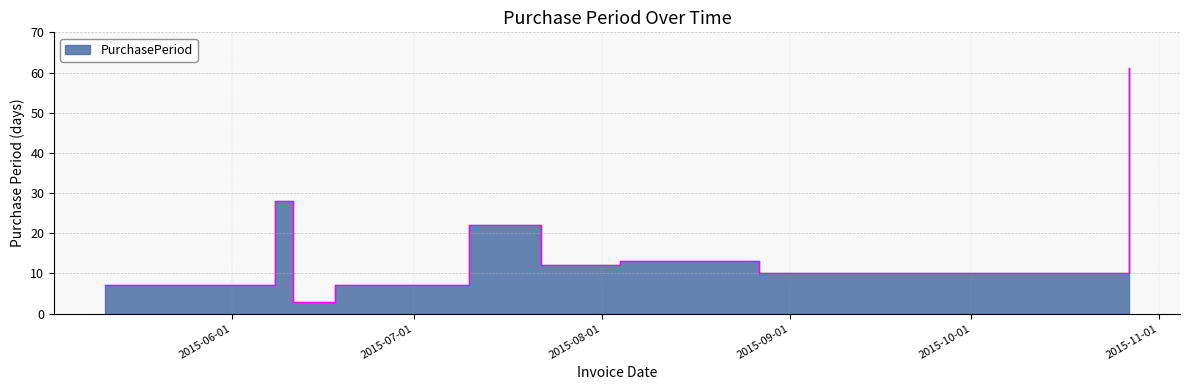

Rank the categories by value from highest to lowest.

2015-10-27, 2015-06-08, 2015-07-10, 2015-08-04, 2015-08-17, 2015-07-22, 2015-08-27, 2015-05-11, 2015-06-18, 2015-06-11